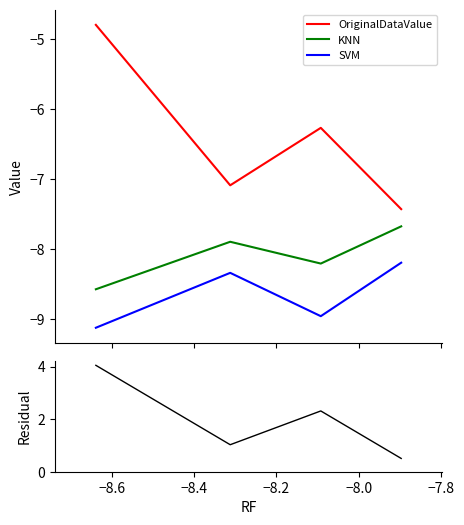

True or false: KNN and OriginalDataValue intersect in this chart.

False